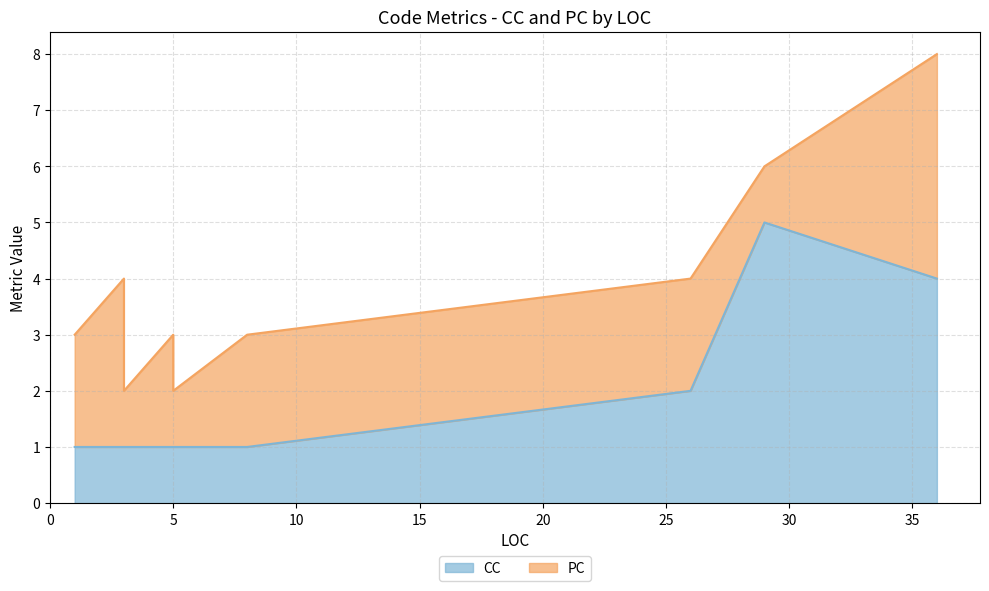

How many series are shown in this chart?

2